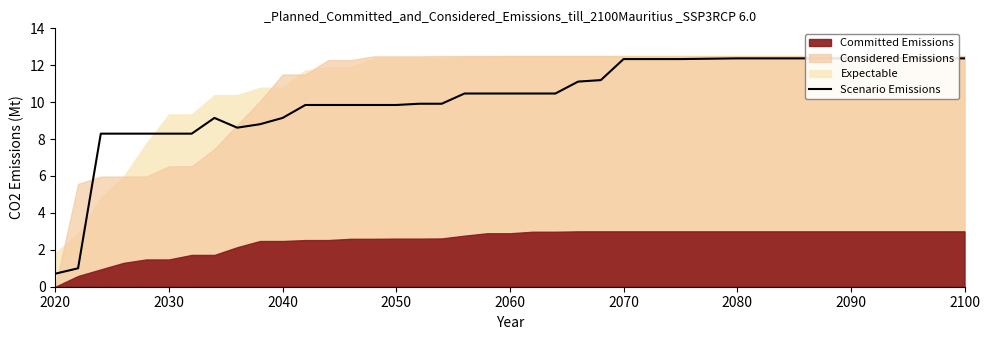

How many lines are shown in the chart?

1